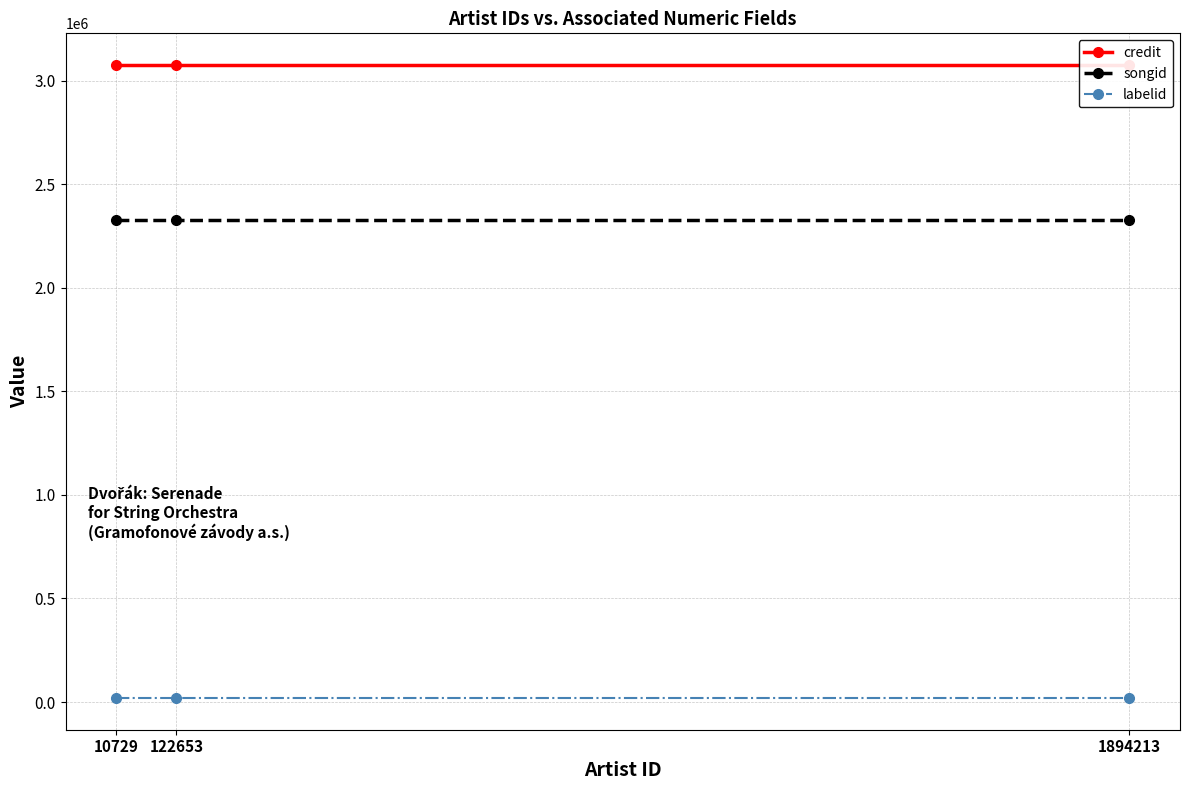

Is this an area chart (filled region under the line)?

No